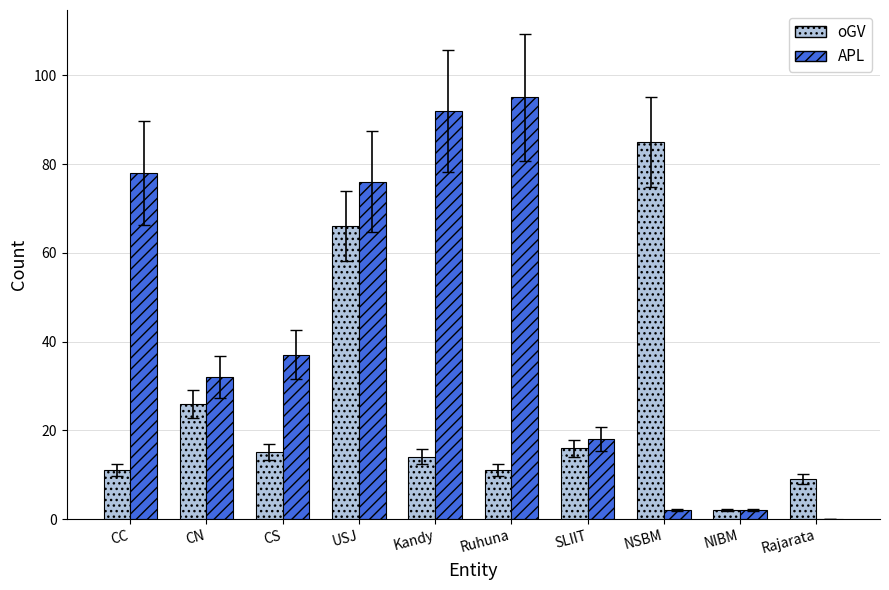

What is the difference between the APL values at CN and Rajarata?

32